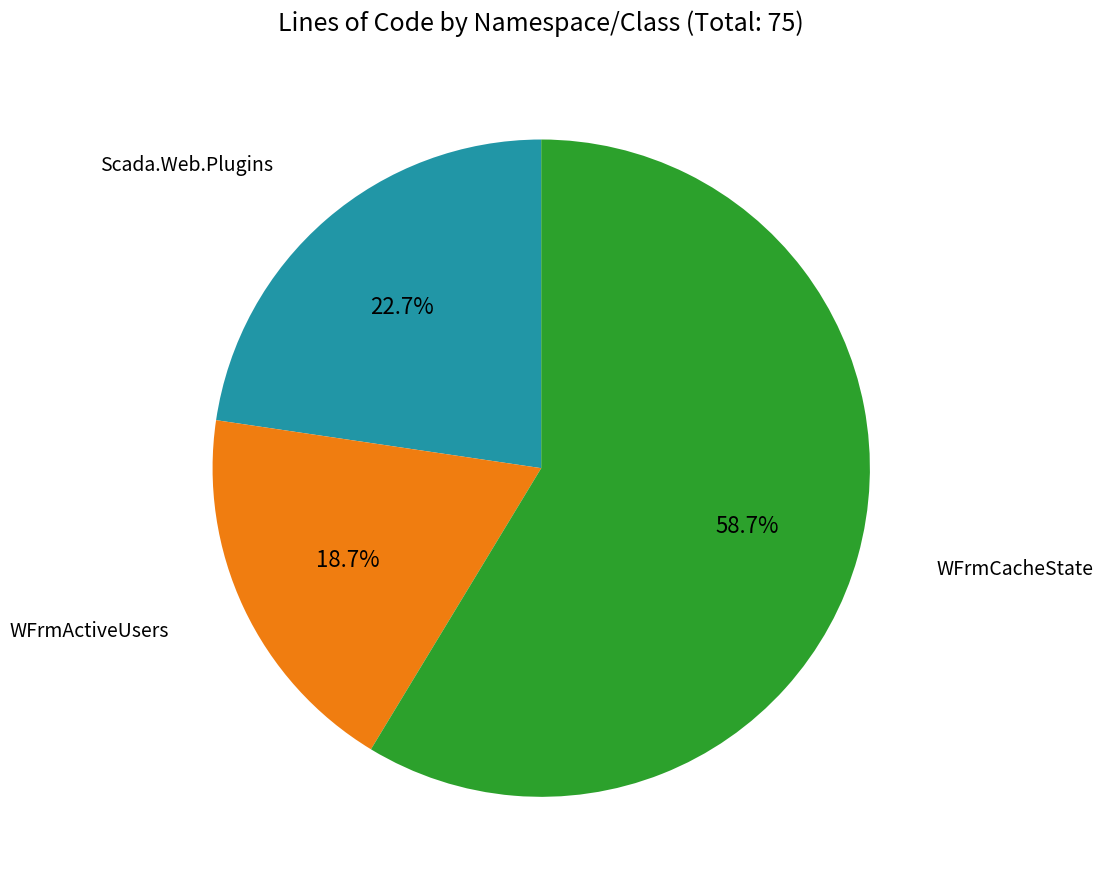

What is the ratio of the value at Scada.Web.Plugins to the value at WFrmActiveUsers?

1.2